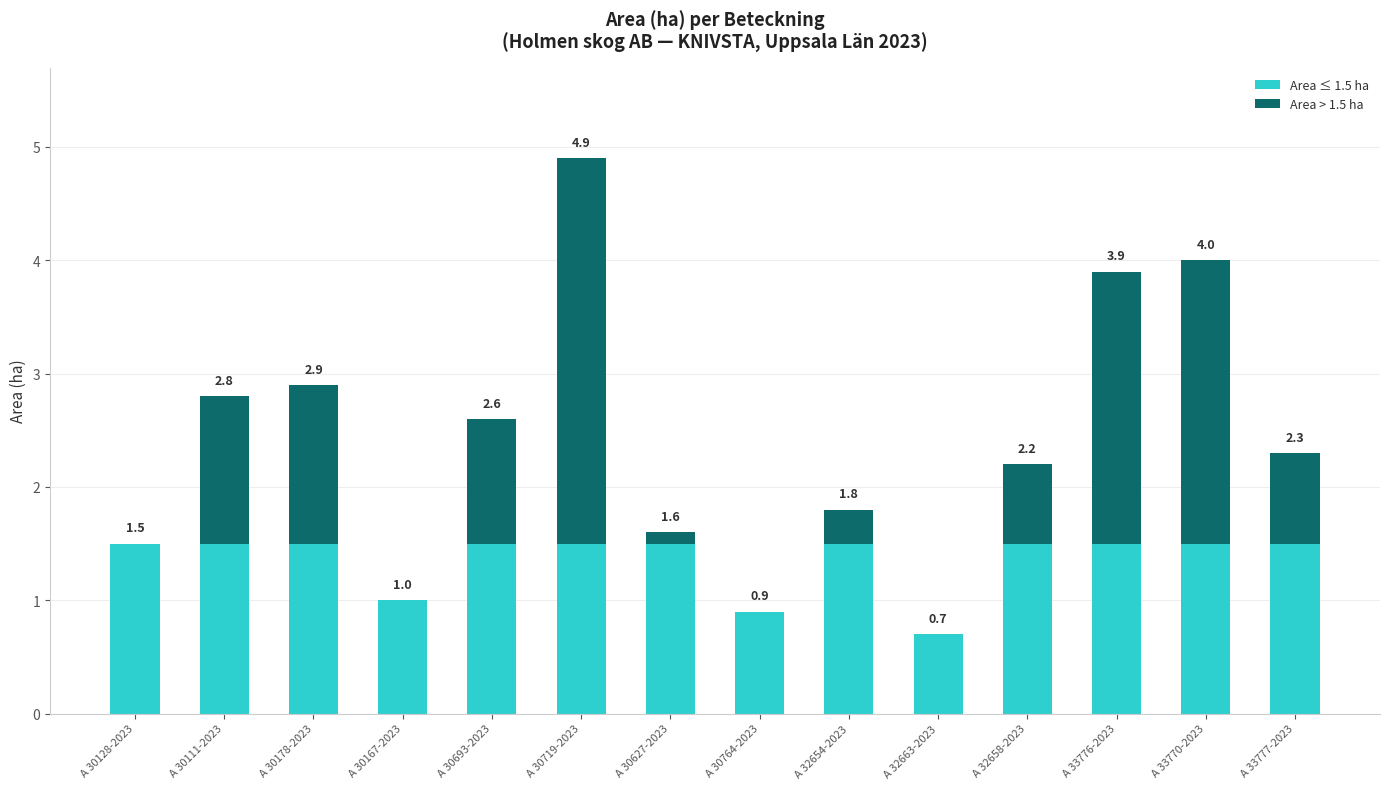

At how many categories does at least one series exceed 2?

3